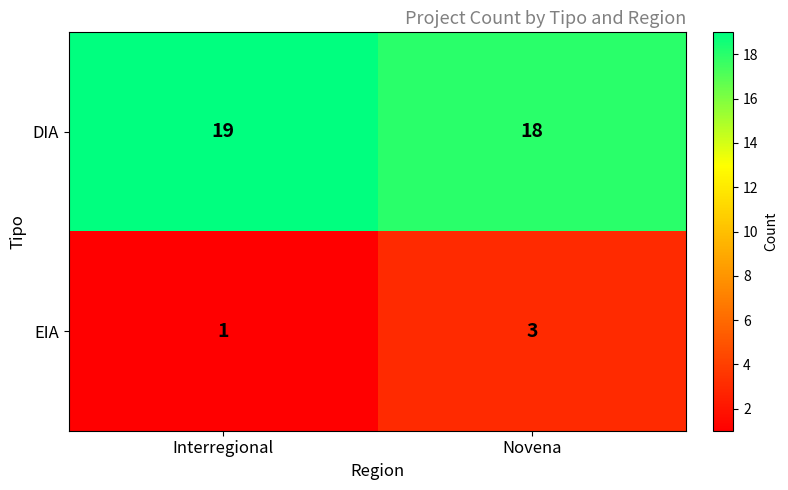

List the series in order of their peak value, highest first.

DIA, EIA